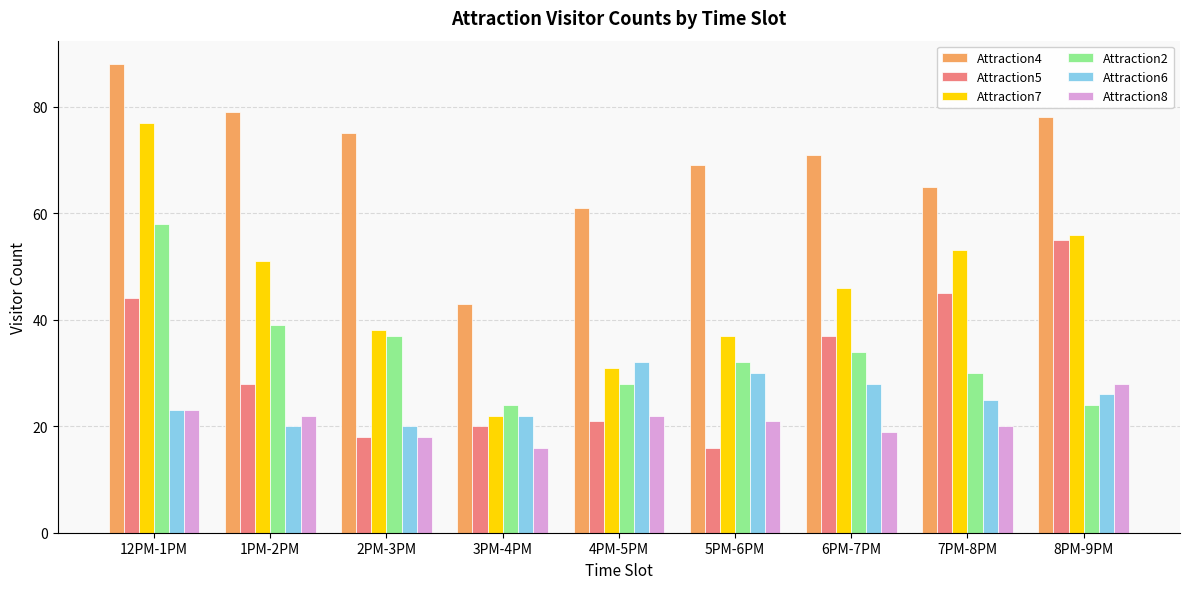

Rank the series by their maximum value, from lowest to highest.

Attraction8, Attraction6, Attraction5, Attraction2, Attraction7, Attraction4